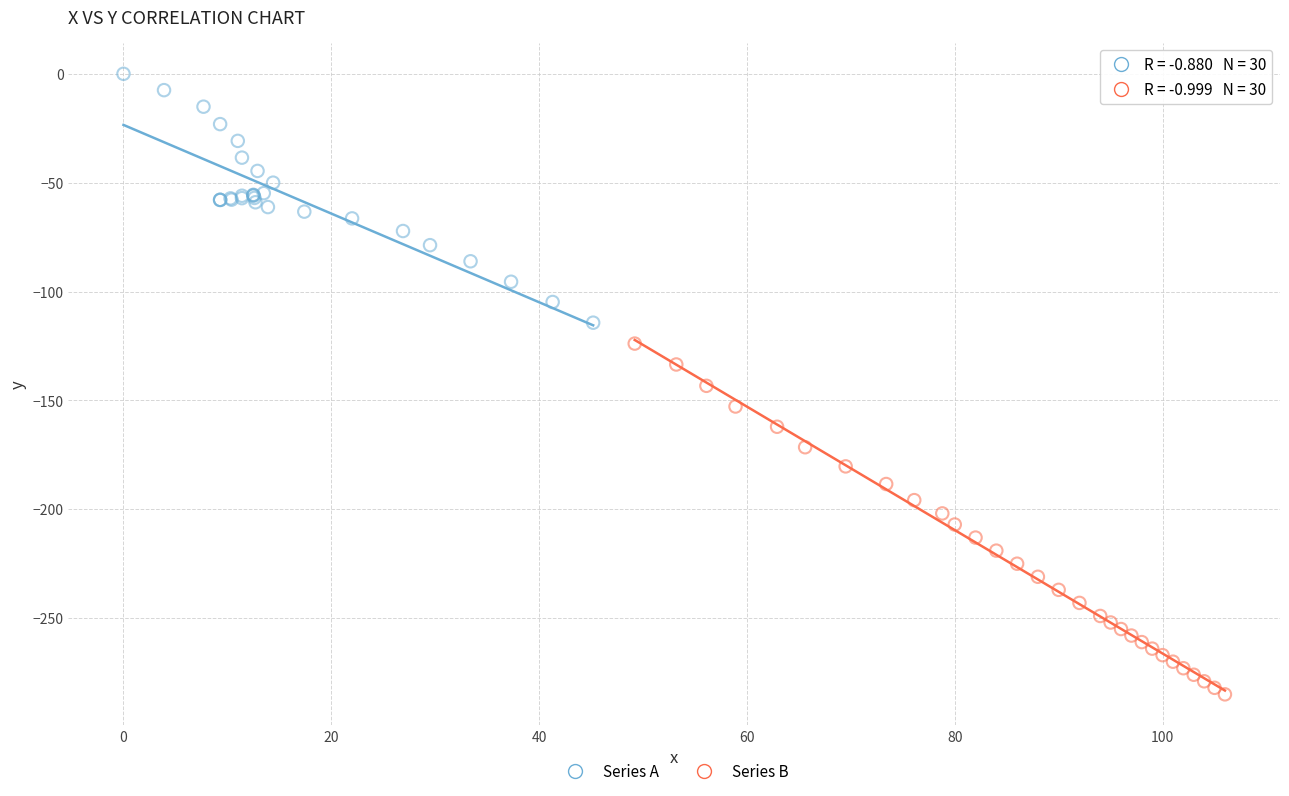

What are all the series names shown in the legend?

Series A, Series B